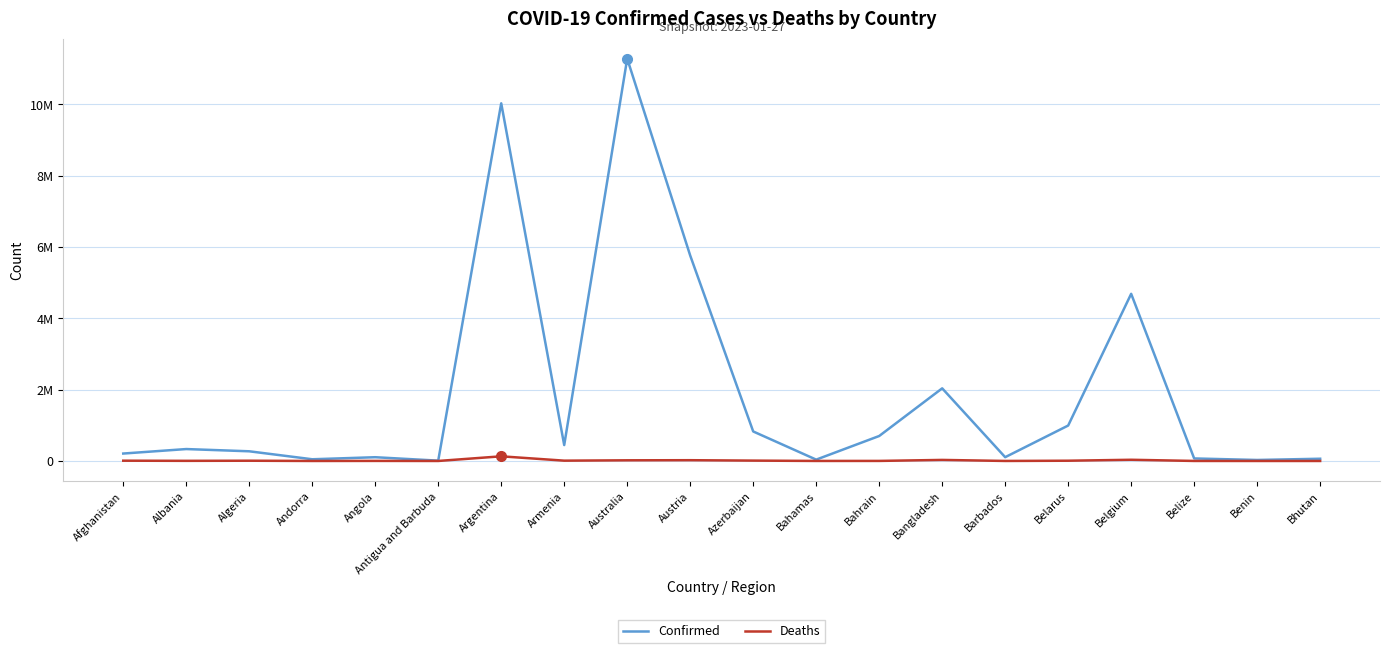

Does the chart display data point markers on the line(s)?

No